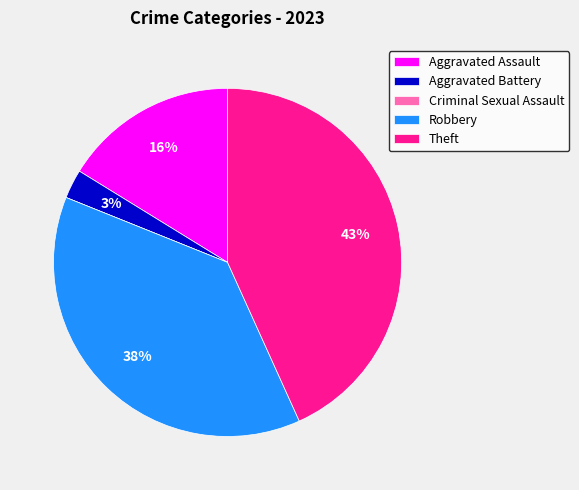

The Aggravated Assault slice represents 16% of the pie. True or false?

True